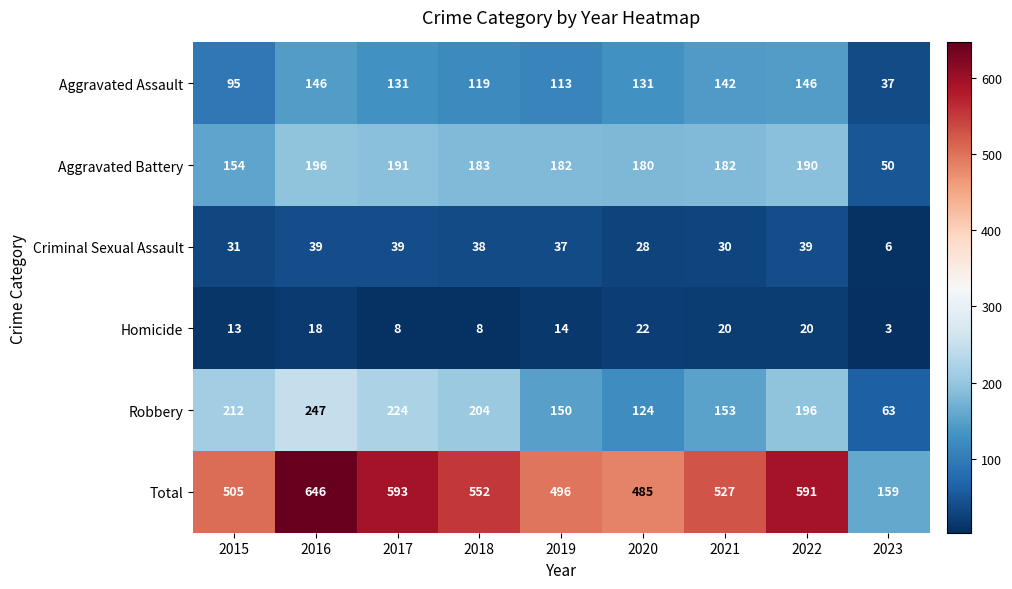

What is the total value across all series at 2016?

1292